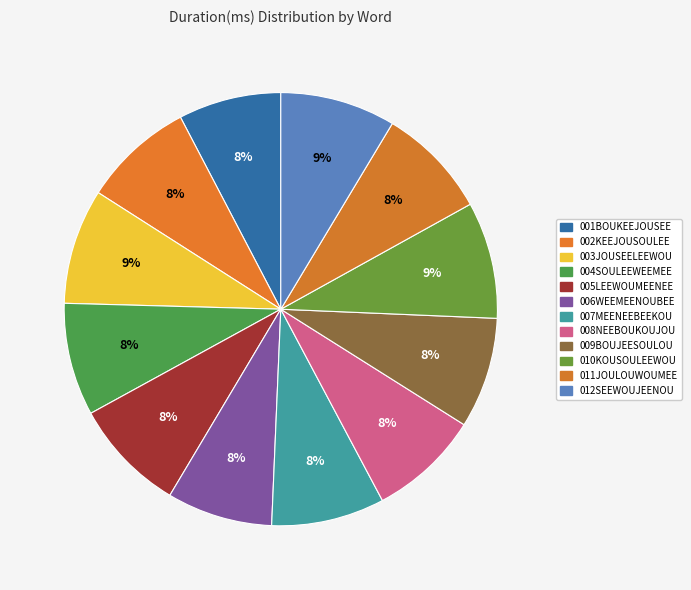

Which has a higher value, 002KEEJOUSOULEE or 007MEENEEBEEKOU?

007MEENEEBEEKOU